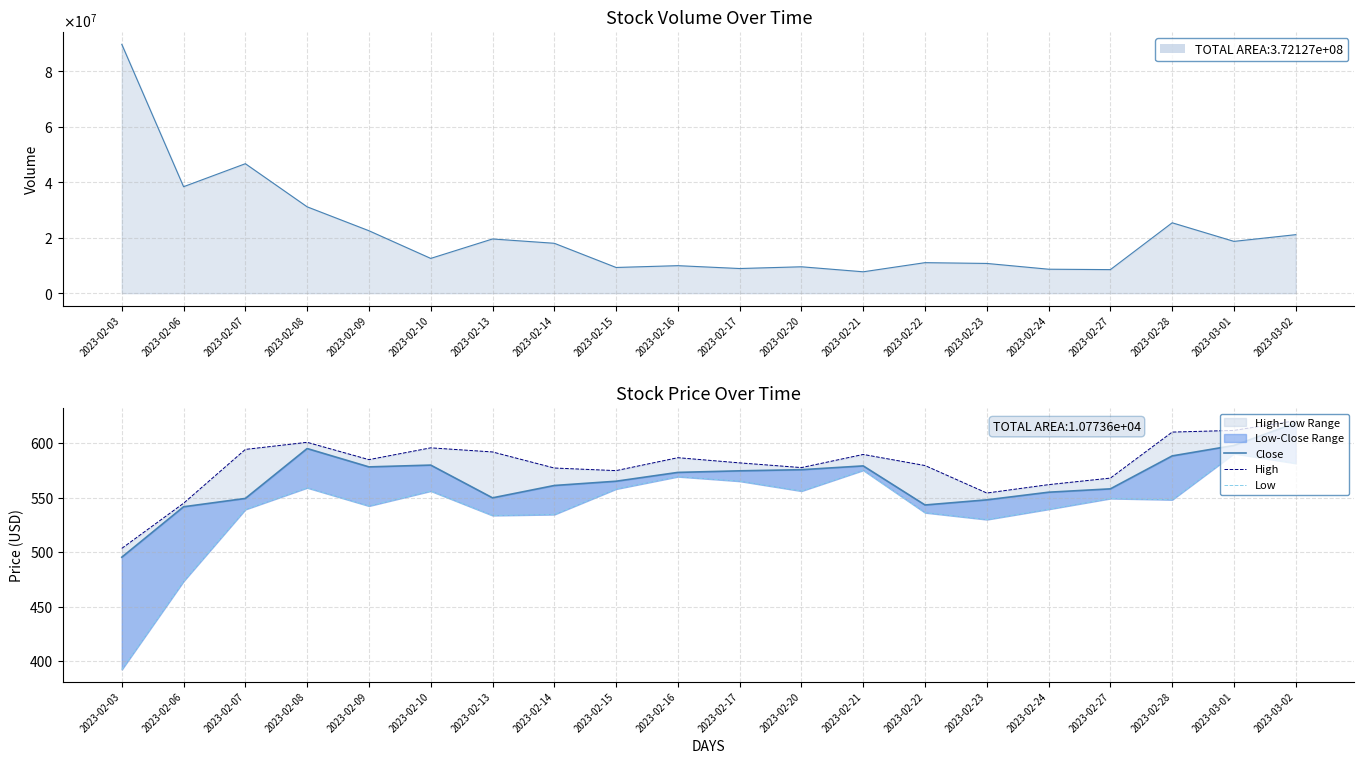

Where is High nearest to the value 562?

2023-02-24